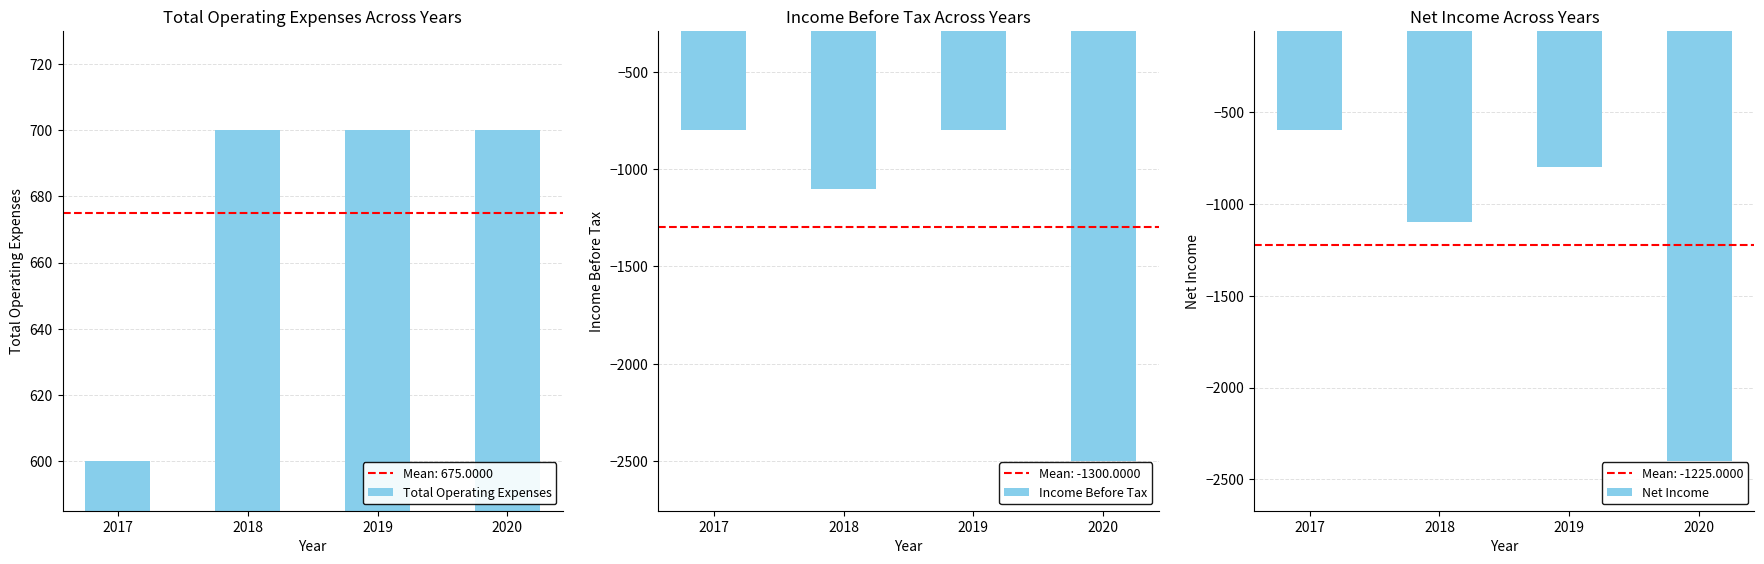

How many distinct data groups are displayed?

3